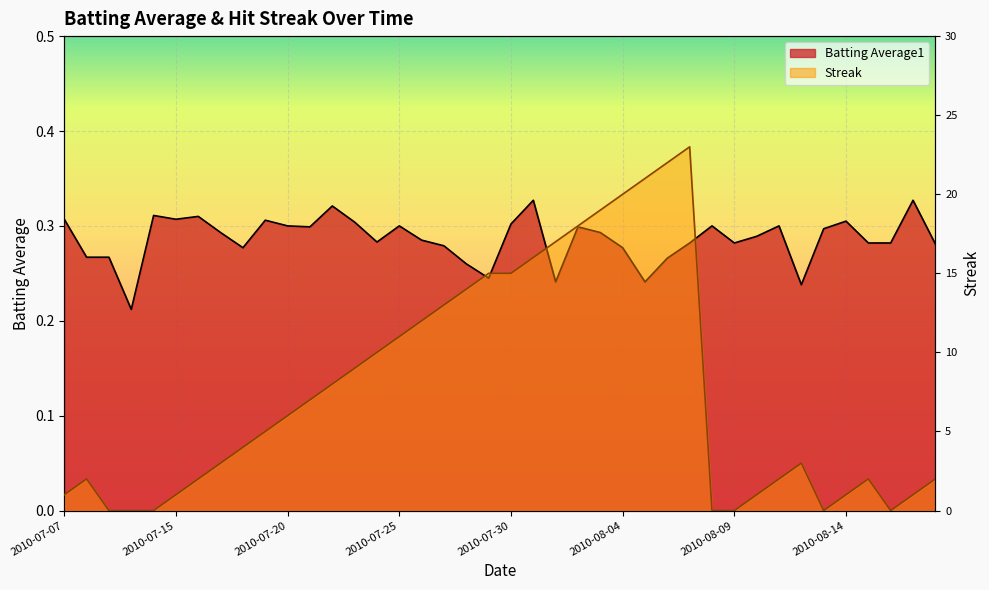

Is it true that Streak equals -0.2 at 2010-08-08?

False